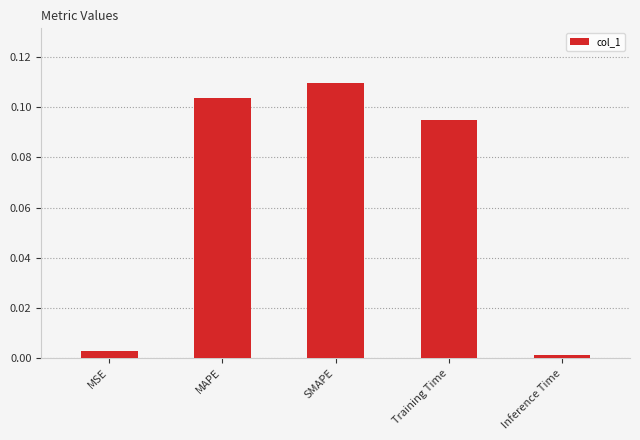

What is the label of the 3rd bar from the right?

SMAPE